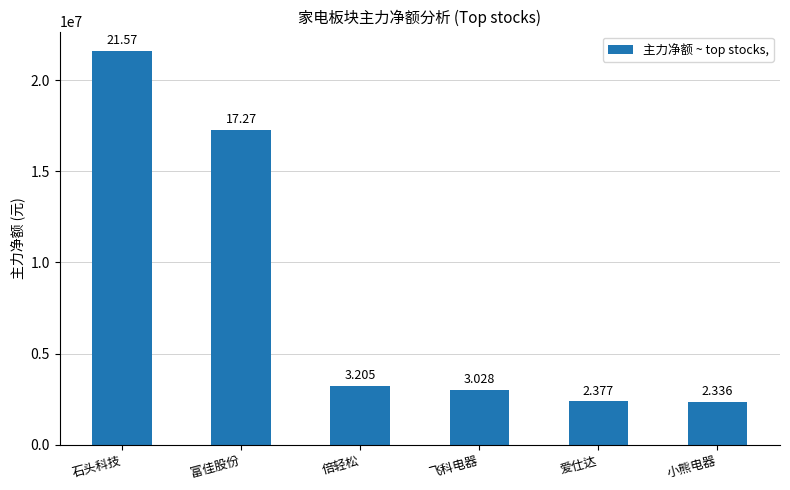

At which category does the chart reach its minimum across all series?

小熊电器